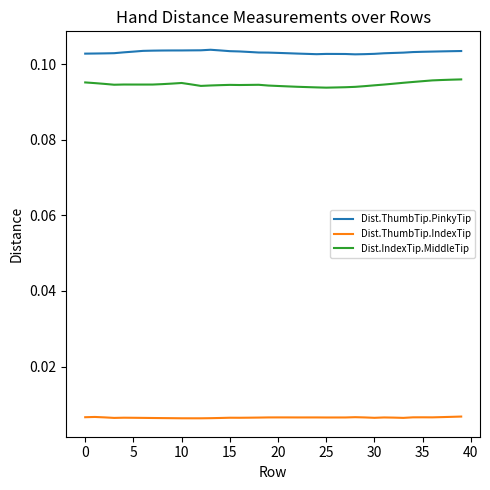

Which series has the largest total across all categories?

Dist.ThumbTip.PinkyTip